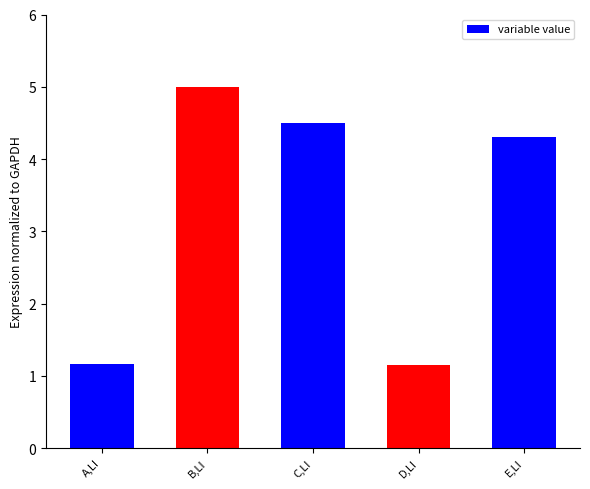

What is the label of the 2nd bar from the right?

D,LI